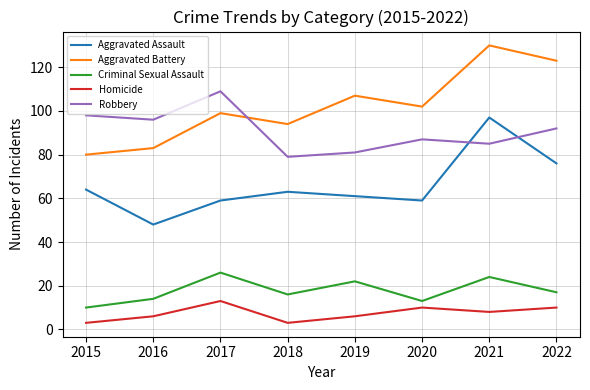

Where is Aggravated Assault nearest to the value 72?

2022